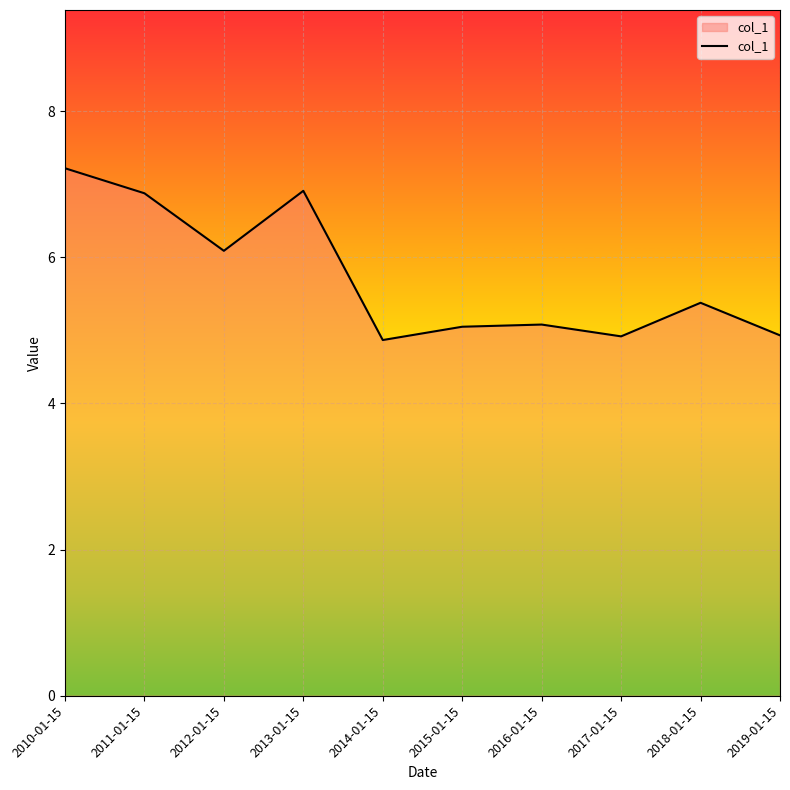

Where does the data first go above 5?

2010-01-15